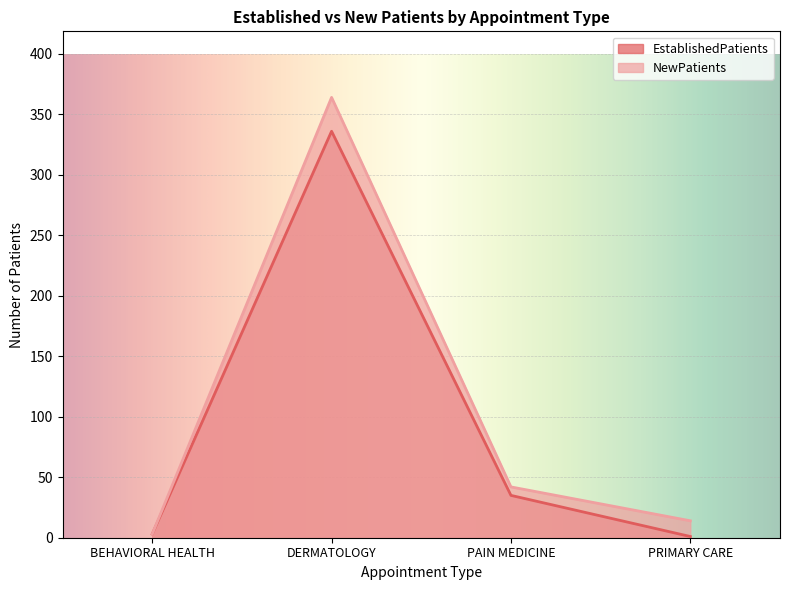

How many data points in EstablishedPatients are less than 35?

2